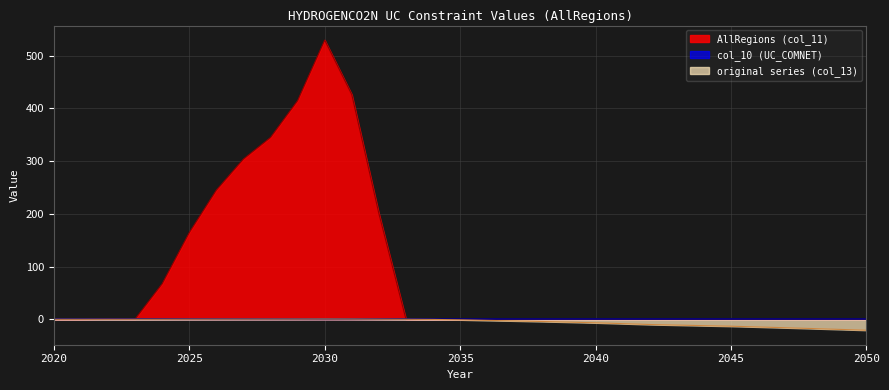

How many lines are shown in the chart?

3